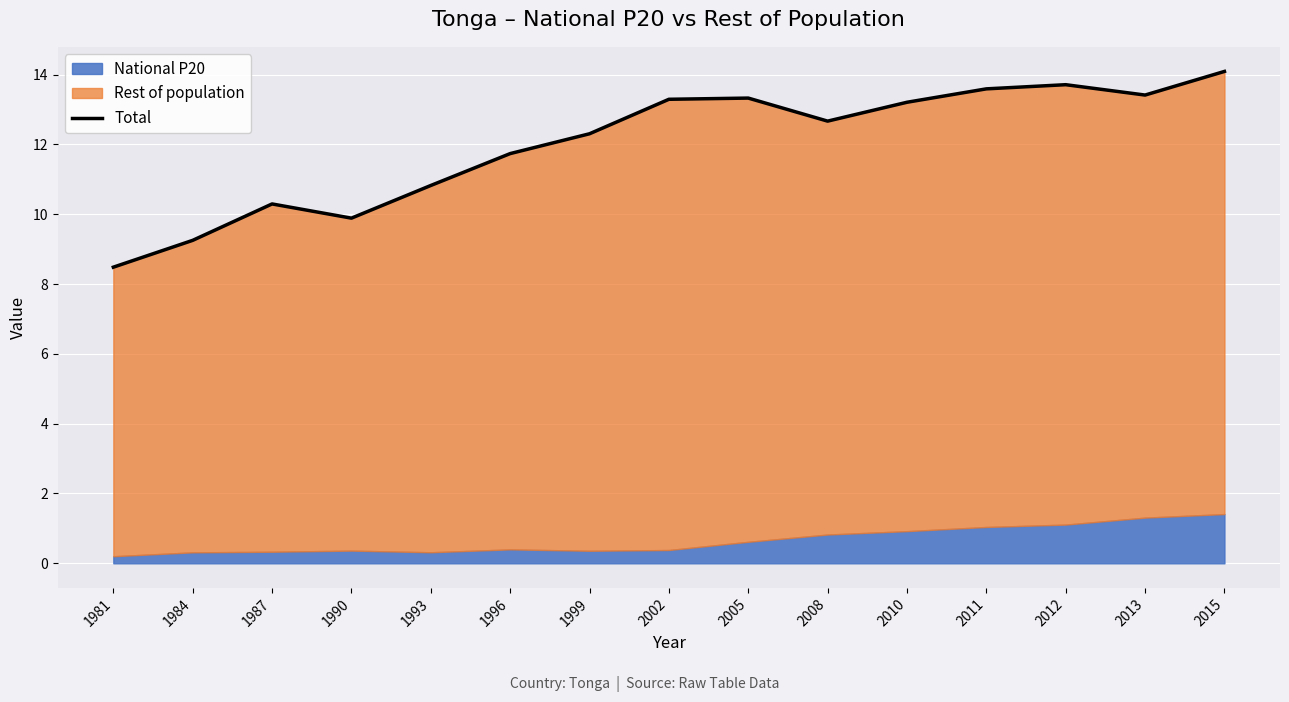

True or false: the data has more than 2 interior local peaks.

True